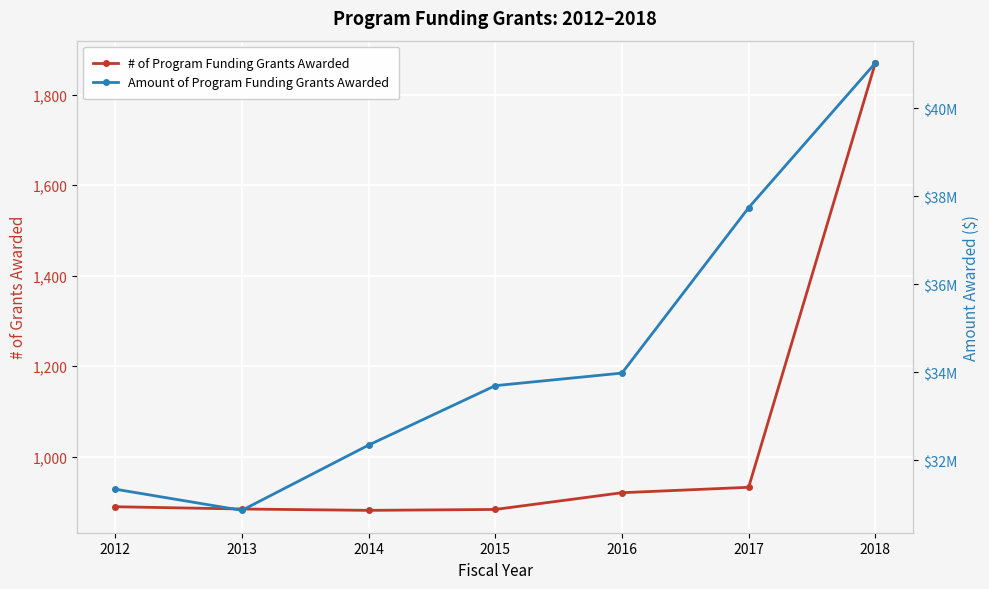

What is the approximate value of Amount of Program Funding Grants Awarded at 2017?

37736173